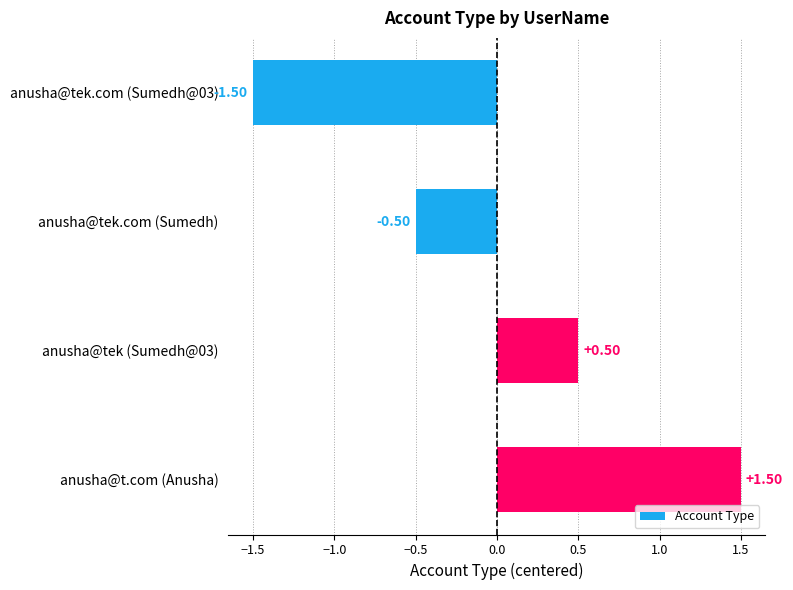

What is the difference between the values at anusha@tek.com (Sumedh@03) and anusha@tek (Sumedh@03)?

2.0